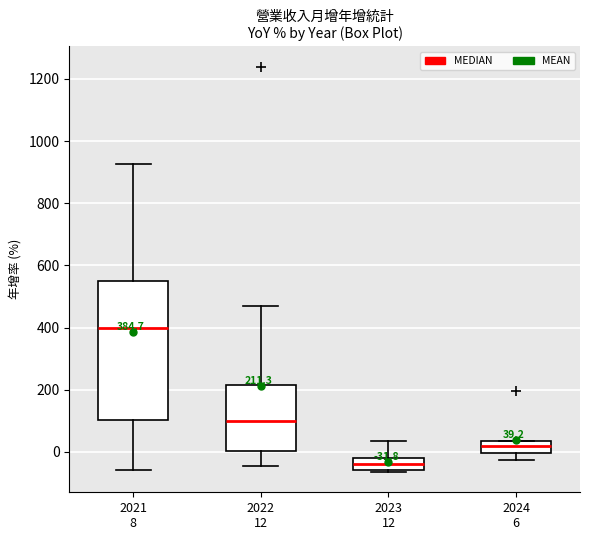

Comparing the boxes themselves (not the whiskers), which one is the tallest?

2021 8